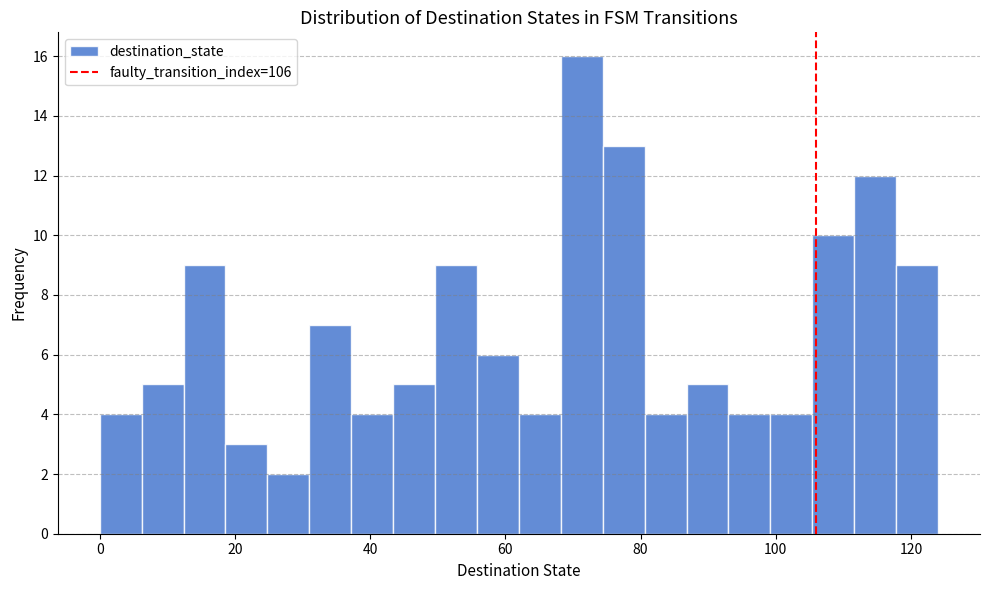

Read against the x-axis, roughly where is the centre of the tallest bar?

72